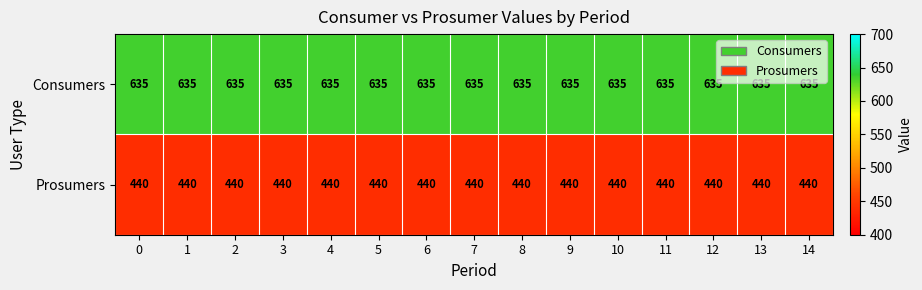

List the series in order of their peak value, lowest first.

Prosumers, Consumers